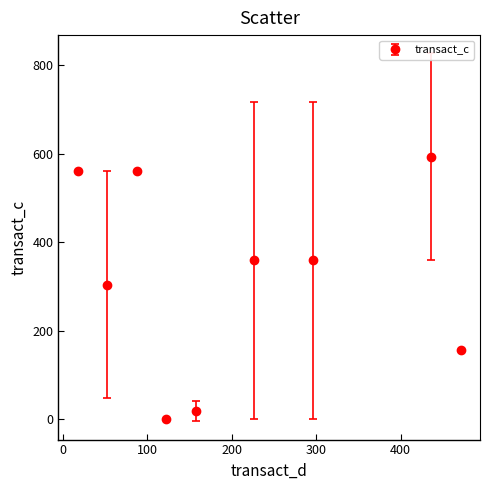

True or false: the data has more than 1 interior local peaks.

True